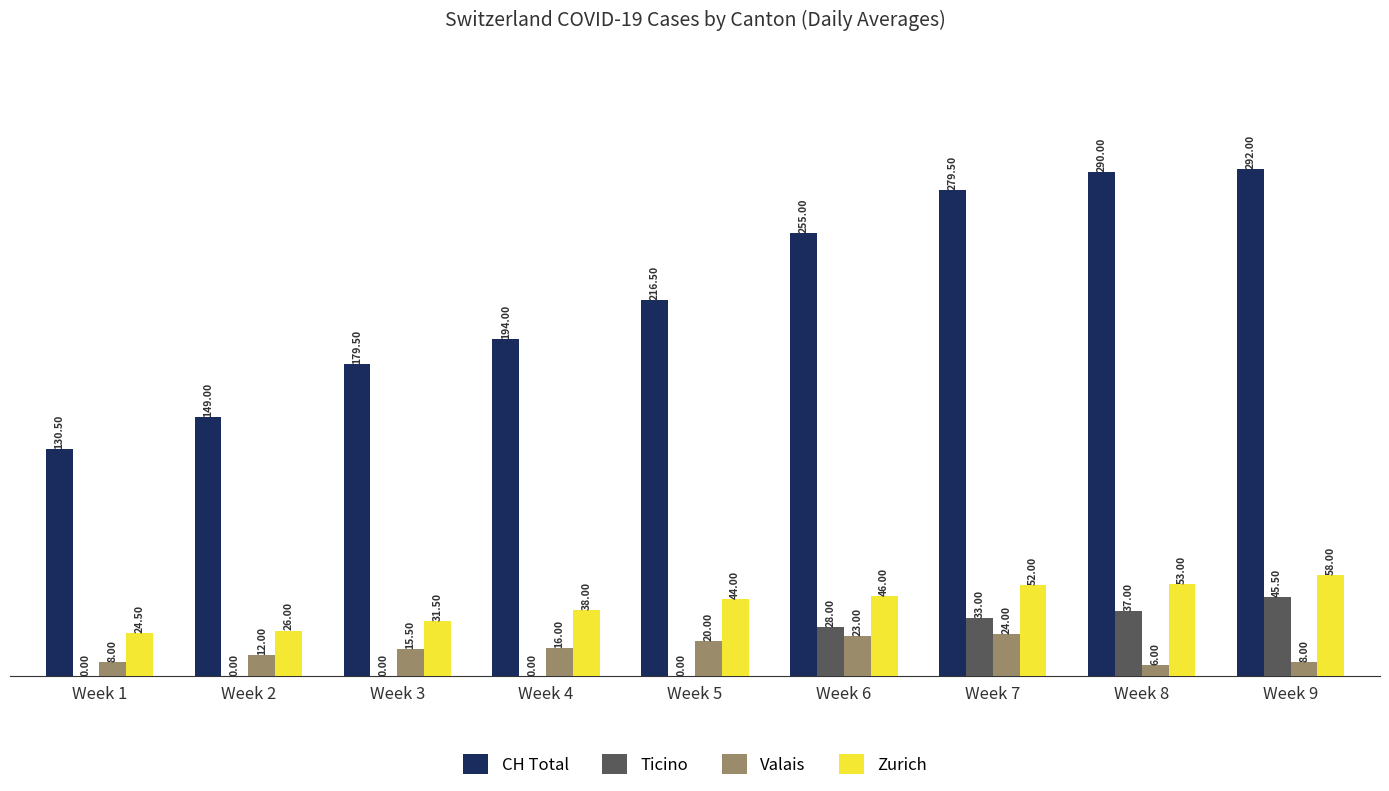

The value of Zurich at Week 3 is 16.8. True or false?

False